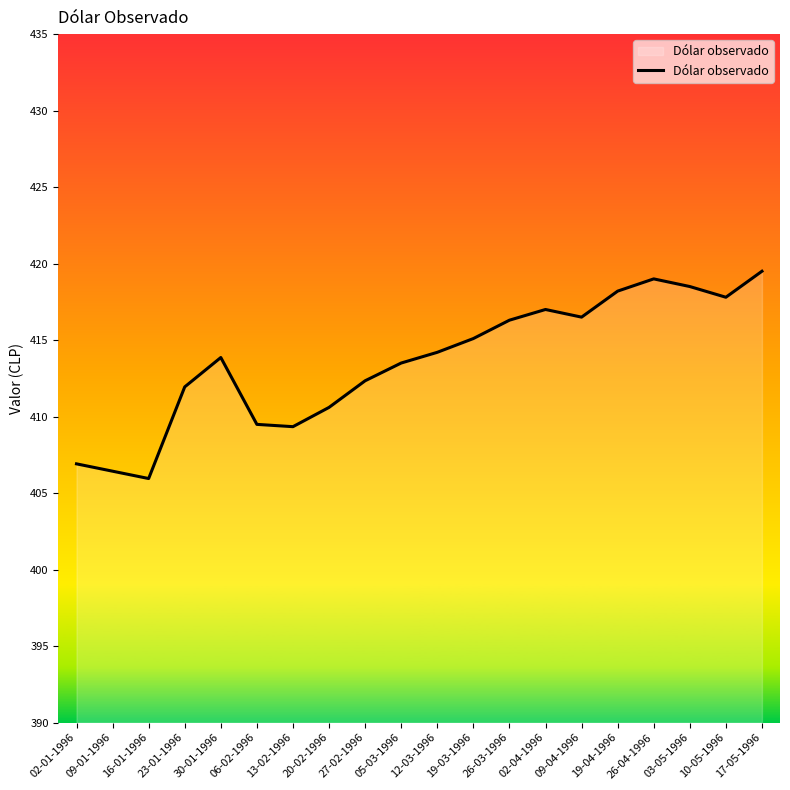

Which has a higher value, 30-01-1996 or 09-04-1996?

09-04-1996